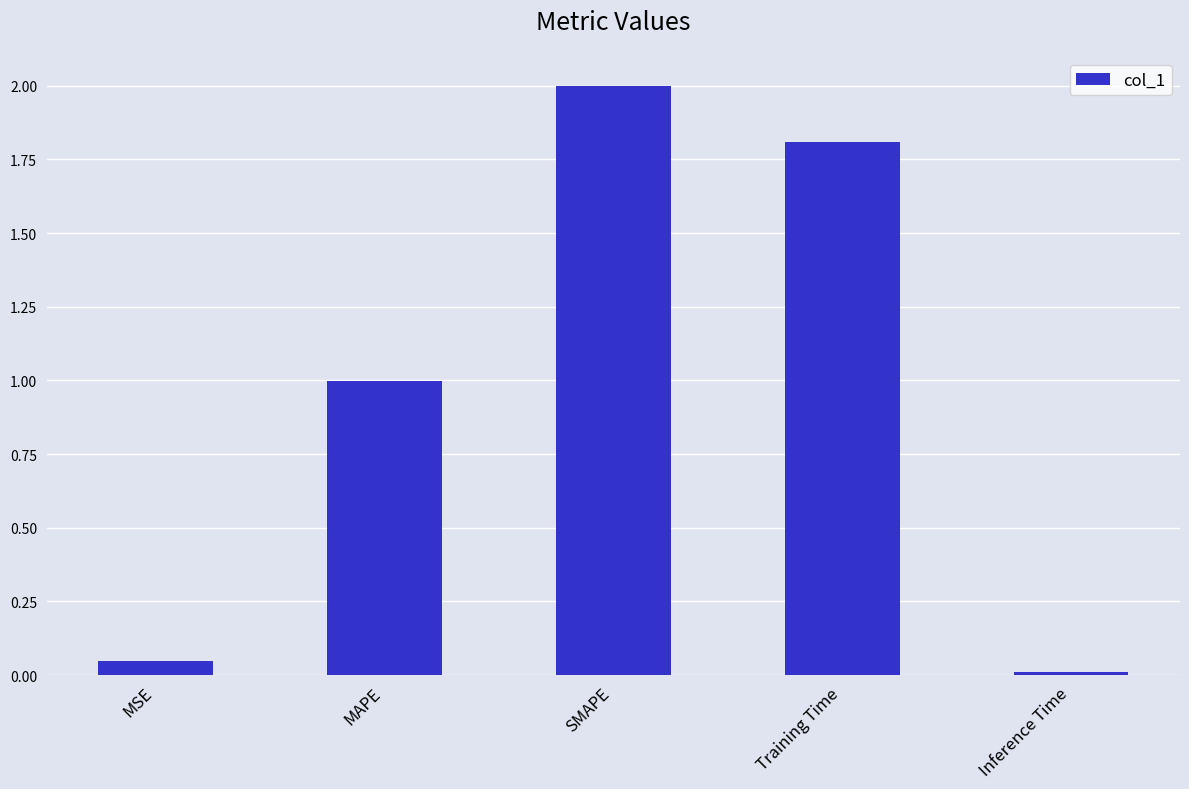

True or false: the data shows 0.0 at MSE.

True